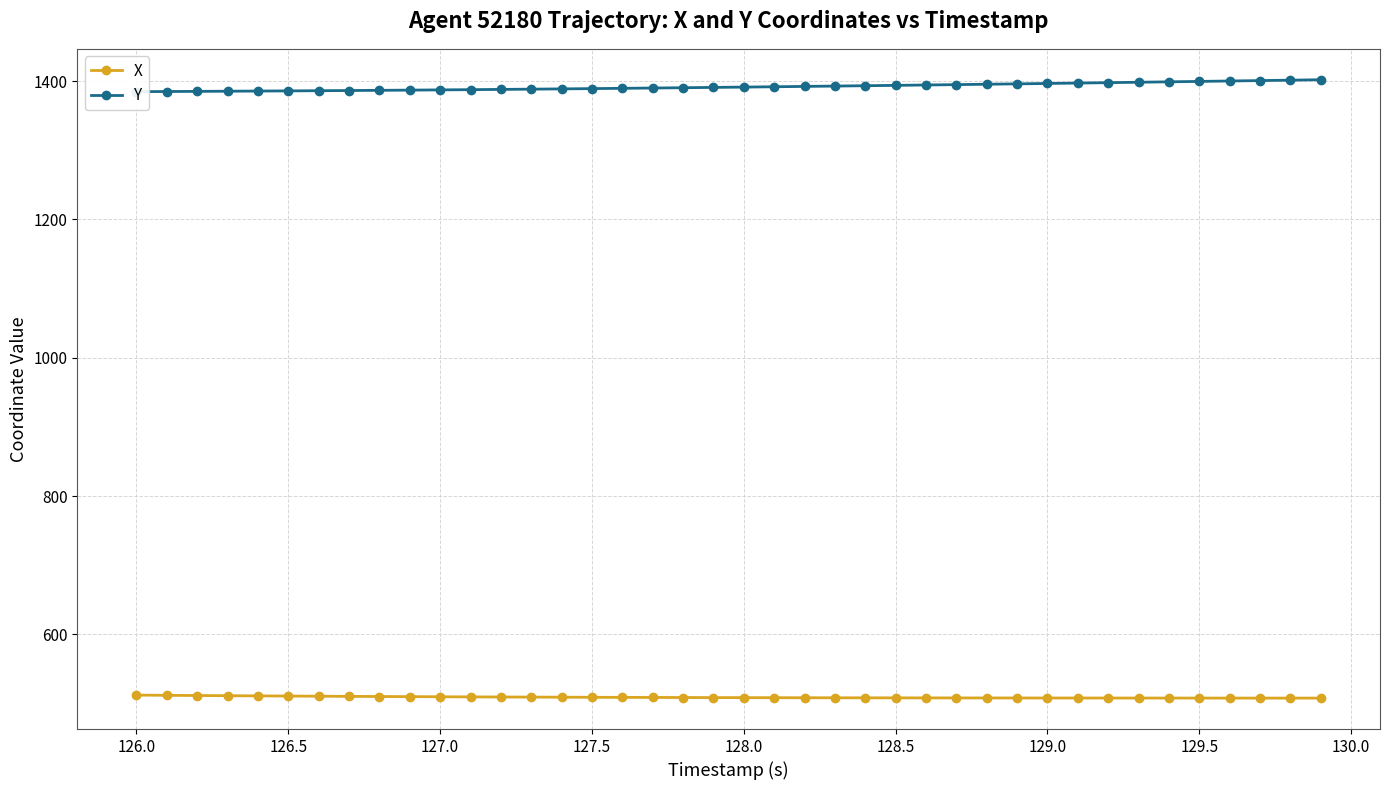

How many data points in X are less than 508?

2